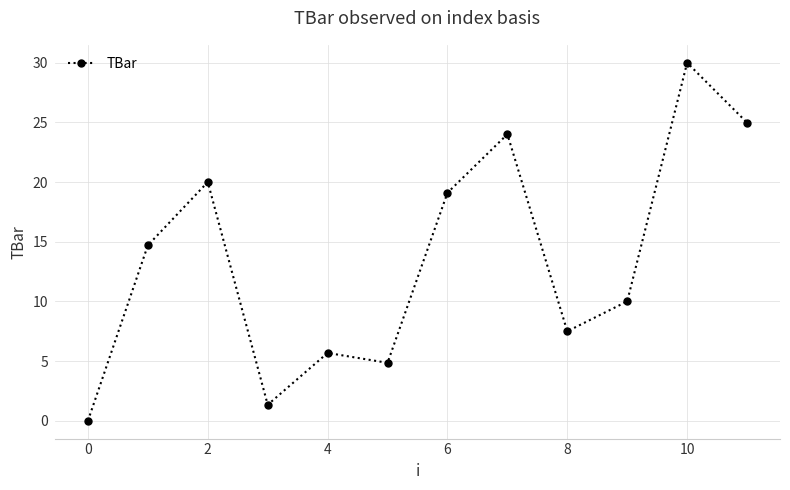

How many points are lower than both their immediate neighbors (excluding endpoints)?

3